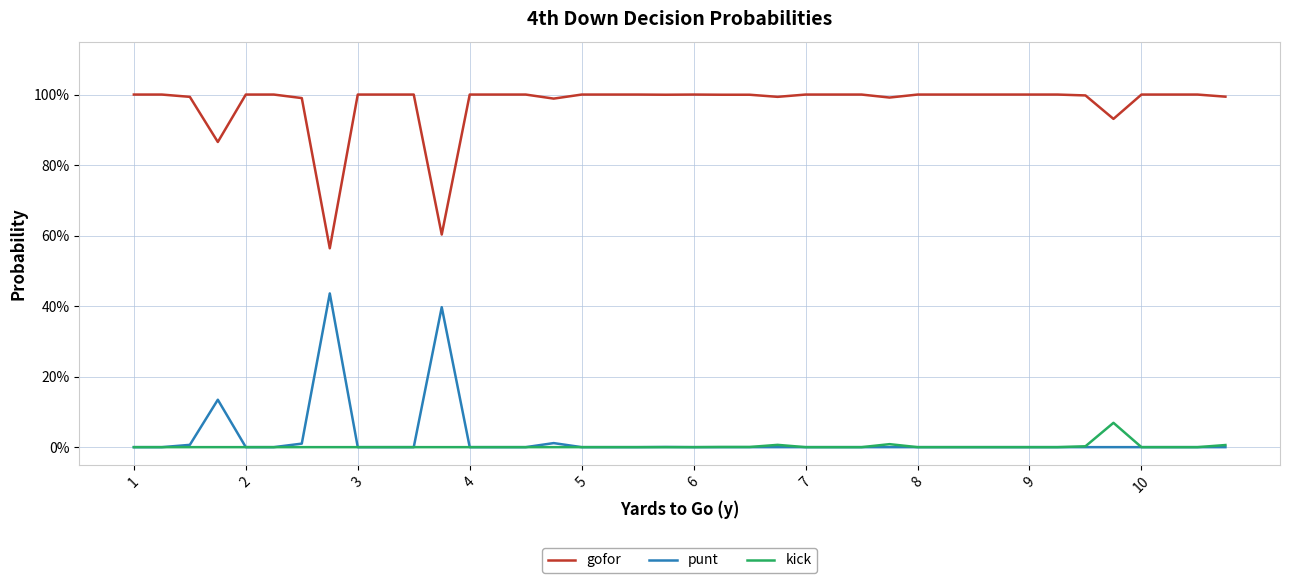

Is this an area chart (filled region under the line)?

No